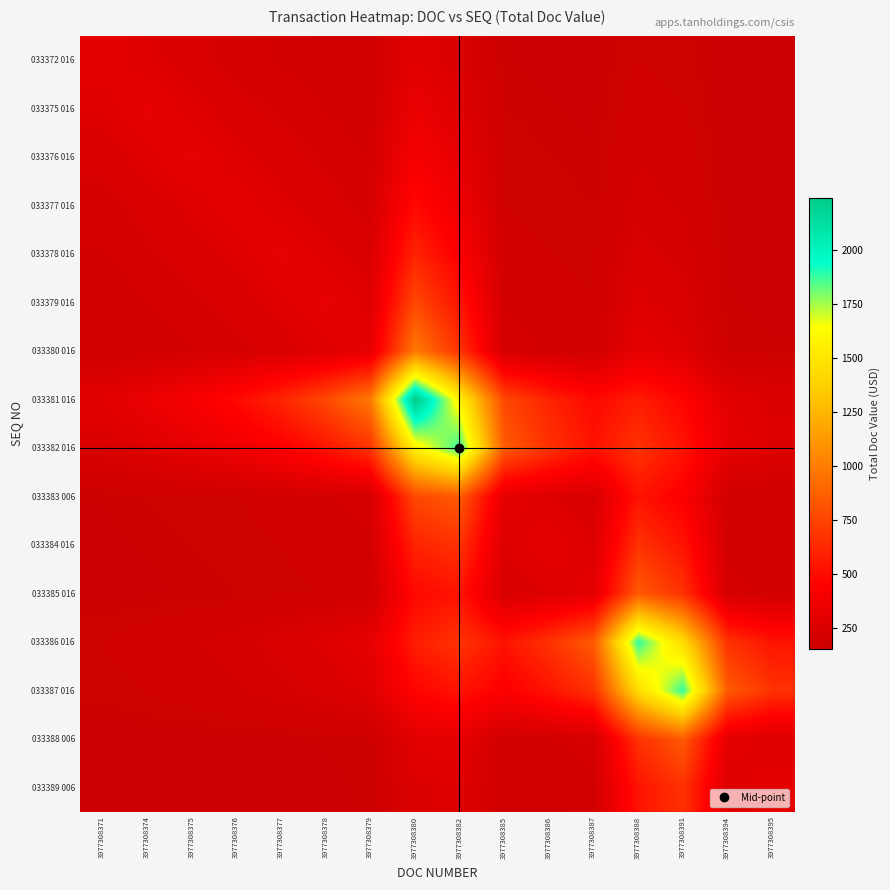

Reading right to left, transcribe all the data shown in this chart.

033372 016: 3977308395=152.7	3977308394=153.3	3977308391=170.1	3977308388=176.8	3977308387=156.6	3977308386=158.5	3977308385=161.2	3977308382=236.6	3977308380=288.1	3977308379=177.1	3977308378=186.3	3977308377=198.6	3977308376=212.4	3977308375=237.7	3977308374=268.0	3977308371=302.0
033375 016: 3977308395=153.4	3977308394=154.2	3977308391=177.0	3977308388=186.1	3977308387=158.9	3977308386=161.6	3977308385=165.3	3977308382=267.5	3977308380=337.2	3977308379=187.8	3977308378=200.7	3977308377=218.1	3977308376=237.7	3977308375=273.2	3977308374=316.0	3977308371=268.0
033376 016: 3977308395=154.2	3977308394=155.3	3977308391=186.1	3977308388=198.3	3977308387=161.6	3977308386=165.3	3977308385=170.4	3977308382=308.2	3977308380=402.4	3977308379=200.7	3977308378=218.1	3977308377=241.6	3977308376=268.0	3977308375=316.0	3977308374=273.2	3977308371=237.7
033377 016: 3977308395=155.1	3977308394=156.6	3977308391=198.0	3977308388=214.4	3977308387=164.7	3977308386=169.5	3977308385=176.0	3977308382=361.6	3977308380=488.2	3977308379=215.2	3977308378=237.7	3977308377=268.0	3977308376=302.0	3977308375=268.0	3977308374=237.7	3977308371=212.4
033378 016: 3977308395=156.8	3977308394=158.9	3977308391=214.9	3977308388=237.3	3977308387=170.3	3977308386=177.1	3977308385=186.3	3977308382=437.4	3977308380=609.0	3977308379=241.6	3977308378=273.2	3977308377=316.0	3977308376=268.0	3977308375=241.6	3977308374=218.1	3977308371=198.6
033379 016: 3977308395=158.9	3977308394=161.6	3977308391=237.3	3977308388=267.5	3977308387=177.1	3977308386=186.3	3977308385=198.6	3977308382=537.6	3977308380=769.2	3977308379=273.2	3977308378=316.0	3977308377=273.2	3977308376=237.7	3977308375=218.1	3977308374=200.7	3977308371=186.3
033380 016: 3977308395=161.6	3977308394=165.3	3977308391=267.5	3977308388=308.2	3977308387=186.3	3977308386=198.6	3977308385=215.3	3977308382=672.9	3977308380=985.5	3977308379=316.0	3977308378=273.2	3977308377=241.6	3977308376=215.2	3977308375=200.7	3977308374=187.8	3977308371=177.1
033381 016: 3977308395=252.6	3977308394=288.1	3977308391=467.1	3977308388=577.7	3977308387=488.2	3977308386=606.2	3977308385=765.5	3977308382=1567.8	3977308380=2239.0	3977308379=985.5	3977308378=769.2	3977308377=609.0	3977308376=488.2	3977308375=402.4	3977308374=337.2	3977308371=288.1
033382 016: 3977308395=266.6	3977308394=307.1	3977308391=538.6	3977308388=674.2	3977308387=534.8	3977308386=669.1	3977308385=850.5	3977308382=1888.0	3977308380=1567.8	3977308379=672.9	3977308378=537.6	3977308377=437.4	3977308376=361.6	3977308375=308.2	3977308374=267.5	3977308371=236.6
033383 006: 3977308395=176.0	3977308394=184.8	3977308391=435.4	3977308388=534.9	3977308387=234.0	3977308386=263.0	3977308385=302.3	3977308382=850.5	3977308380=765.5	3977308379=215.3	3977308378=198.6	3977308377=186.3	3977308376=176.0	3977308375=170.4	3977308374=165.3	3977308371=161.2
033384 016: 3977308395=184.7	3977308394=196.5	3977308391=534.8	3977308388=669.1	3977308387=262.9	3977308386=302.0	3977308385=263.0	3977308382=669.1	3977308380=606.2	3977308379=198.6	3977308378=186.3	3977308377=177.1	3977308376=169.5	3977308375=165.3	3977308374=161.6	3977308371=158.5
033385 016: 3977308395=196.5	3977308394=212.5	3977308391=669.1	3977308388=850.3	3977308387=302.0	3977308386=262.9	3977308385=234.0	3977308382=534.8	3977308380=488.2	3977308379=186.3	3977308378=177.1	3977308377=170.3	3977308376=164.7	3977308375=161.6	3977308374=158.9	3977308371=156.6
033386 016: 3977308395=534.9	3977308394=669.2	3977308391=1437.8	3977308388=1888.0	3977308387=850.3	3977308386=669.1	3977308385=534.9	3977308382=674.2	3977308380=577.7	3977308379=308.2	3977308378=267.5	3977308377=237.3	3977308376=214.4	3977308375=198.3	3977308374=186.1	3977308371=176.8
033387 016: 3977308395=669.2	3977308394=850.5	3977308391=1888.0	3977308388=1437.8	3977308387=669.1	3977308386=534.8	3977308385=435.4	3977308382=538.6	3977308380=467.1	3977308379=267.5	3977308378=237.3	3977308377=214.9	3977308376=198.0	3977308375=186.1	3977308374=177.0	3977308371=170.1
033388 006: 3977308395=263.1	3977308394=302.3	3977308391=850.5	3977308388=669.2	3977308387=212.5	3977308386=196.5	3977308385=184.8	3977308382=307.1	3977308380=288.1	3977308379=165.3	3977308378=161.6	3977308377=158.9	3977308376=156.6	3977308375=155.3	3977308374=154.2	3977308371=153.3
033389 006: 3977308395=302.3	3977308394=263.1	3977308391=669.2	3977308388=534.9	3977308387=196.5	3977308386=184.7	3977308385=176.0	3977308382=266.6	3977308380=252.6	3977308379=161.6	3977308378=158.9	3977308377=156.8	3977308376=155.1	3977308375=154.2	3977308374=153.4	3977308371=152.7